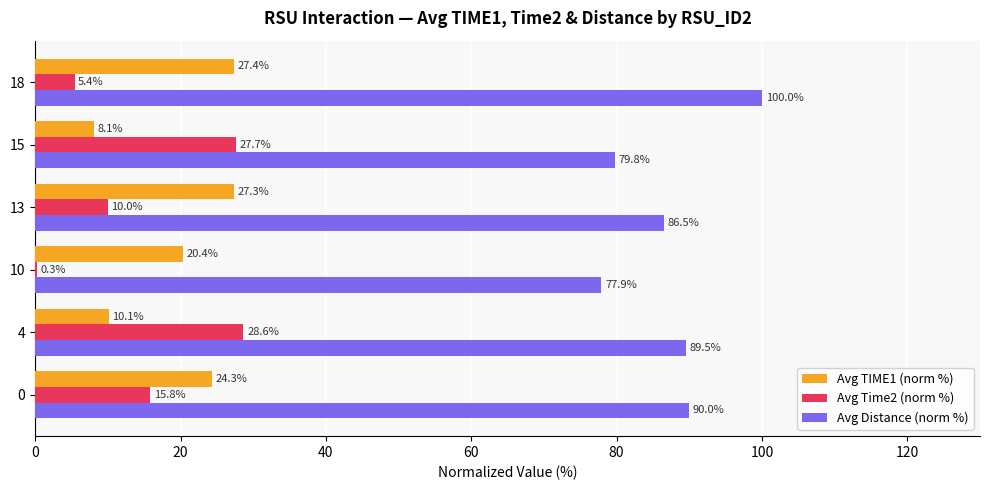

Which series changed the most between 4 and 10?

Avg Time2 (norm %)